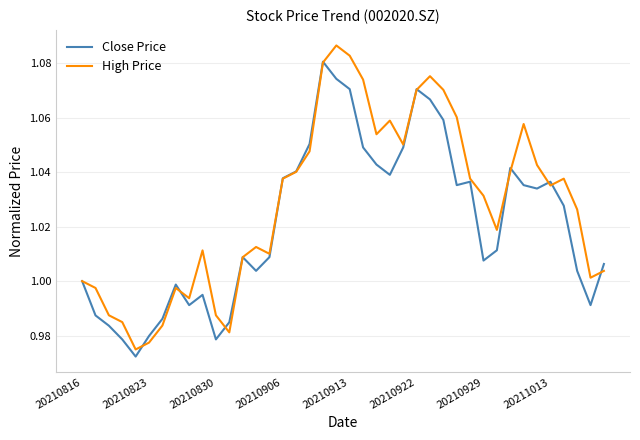

Rank the series by their average value, from highest to lowest.

High Price, Close Price